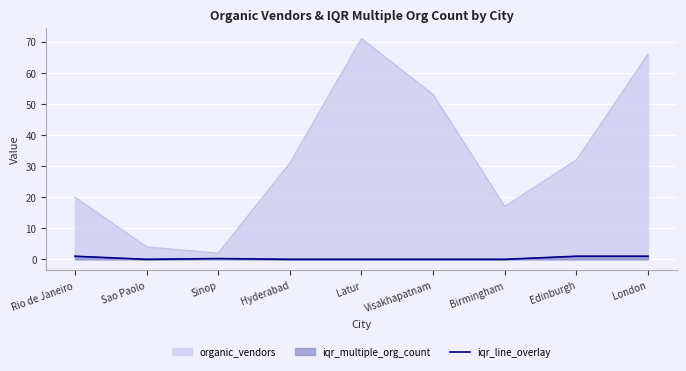

What position from the right is Latur?

5